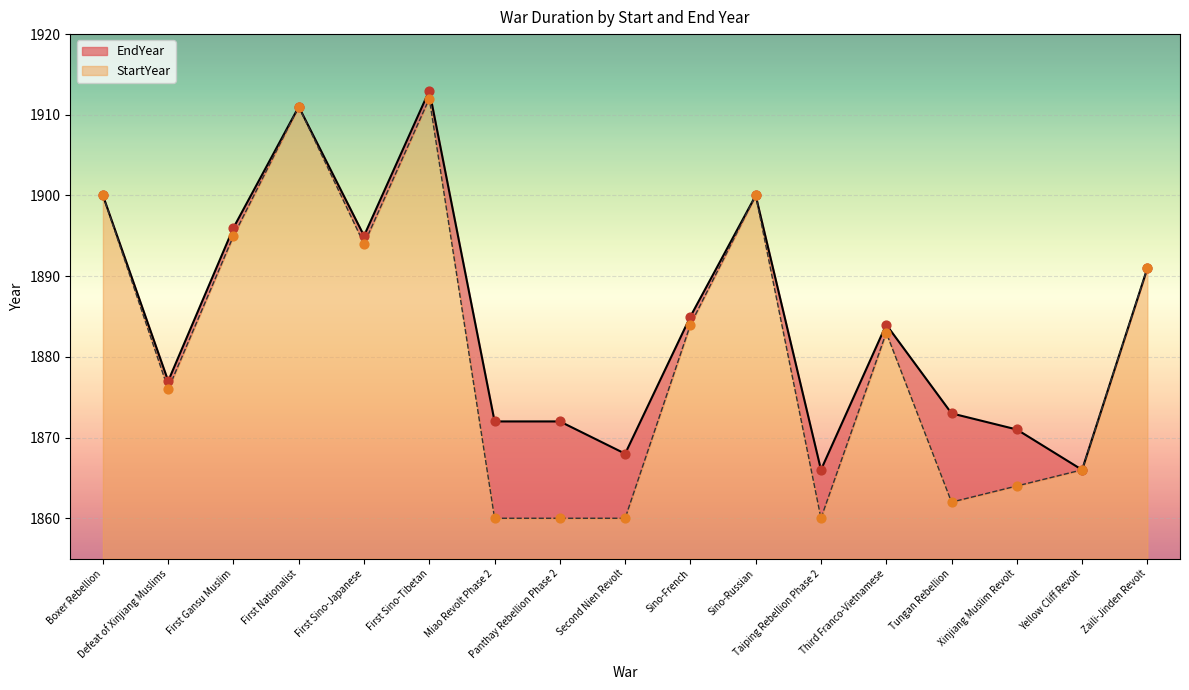

At how many categories does at least one series exceed 1869?

14